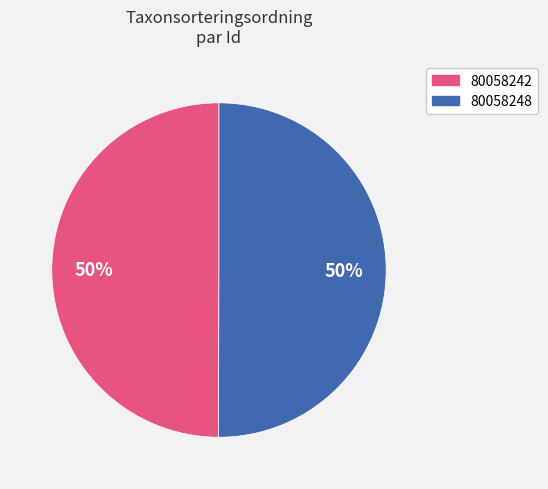

True or false: 80058242 accounts for 50% of the total.

True